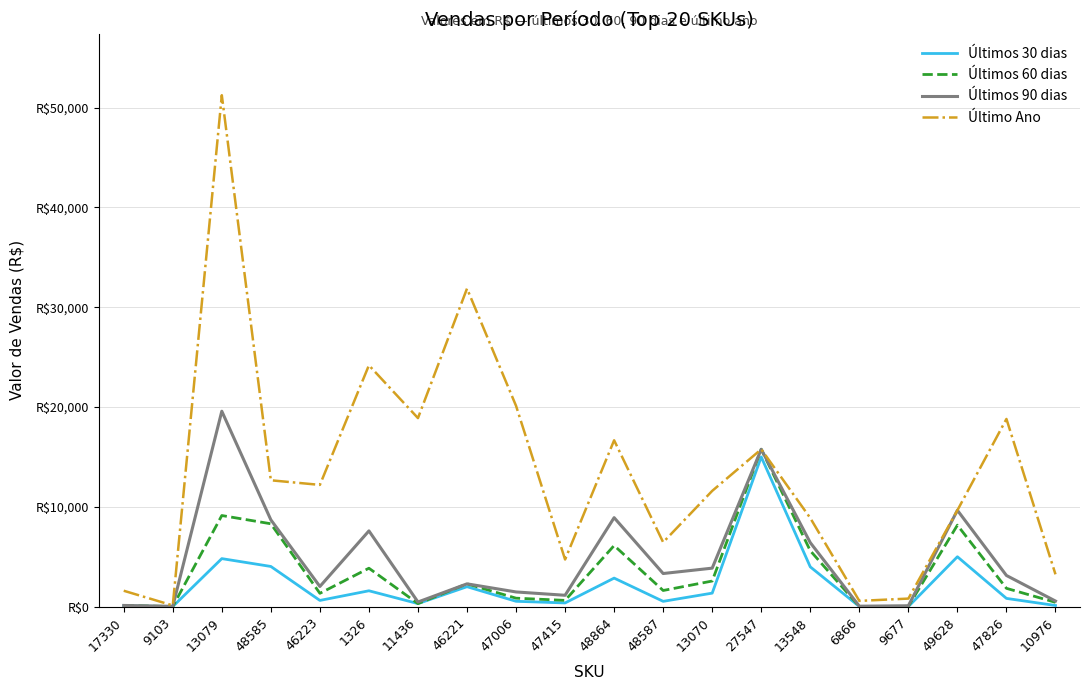

Where is Último Ano nearest to the value 25690?

1326